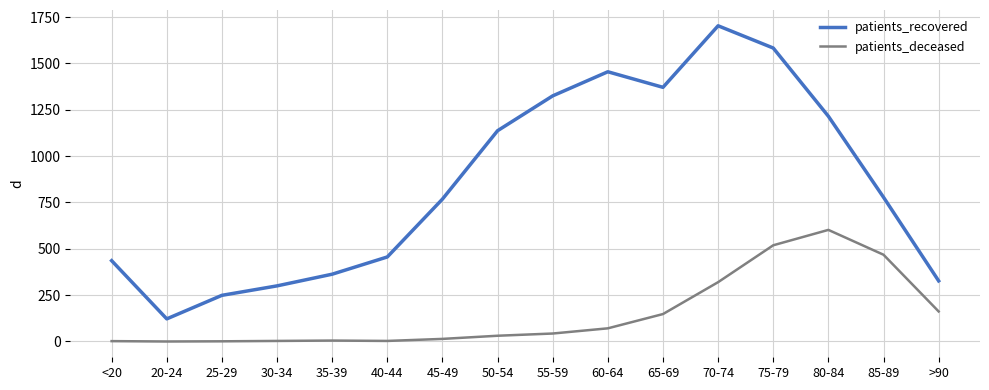

Rank the series by their maximum value, from lowest to highest.

patients_deceased, patients_recovered